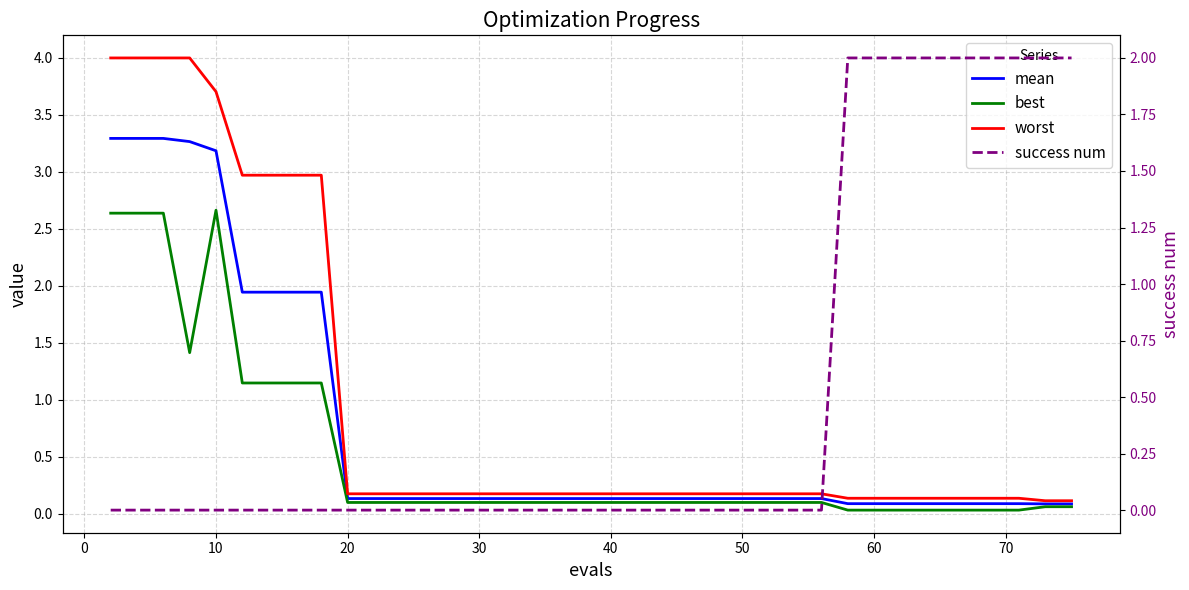

What is the average value of the worst series?

0.9